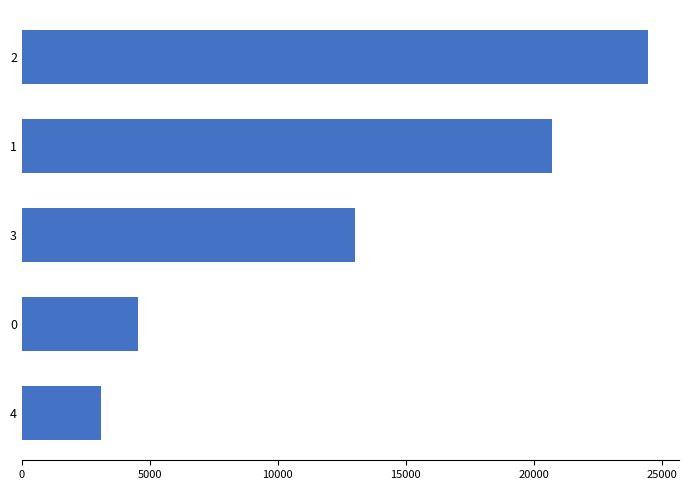

Are the bars horizontal?

Yes